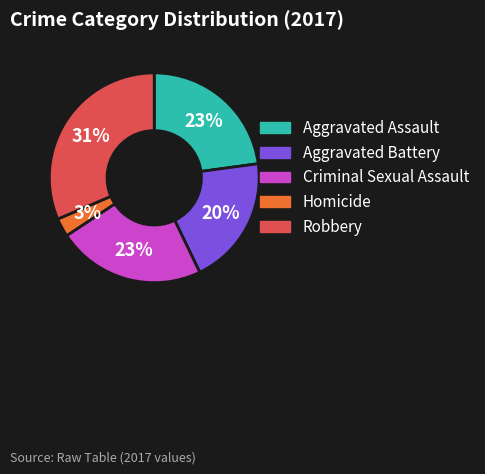

Is the sum of Aggravated Assault and Criminal Sexual Assault greater than half?

No